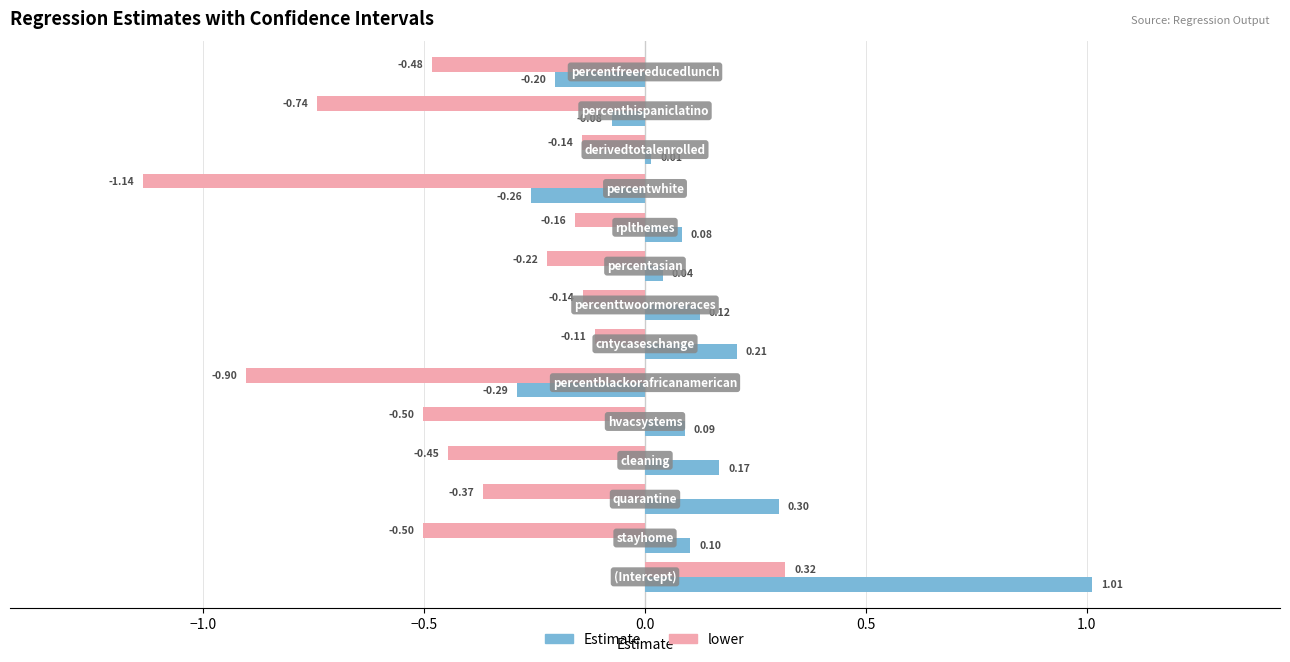

What is the average value of the Estimate series?

0.1